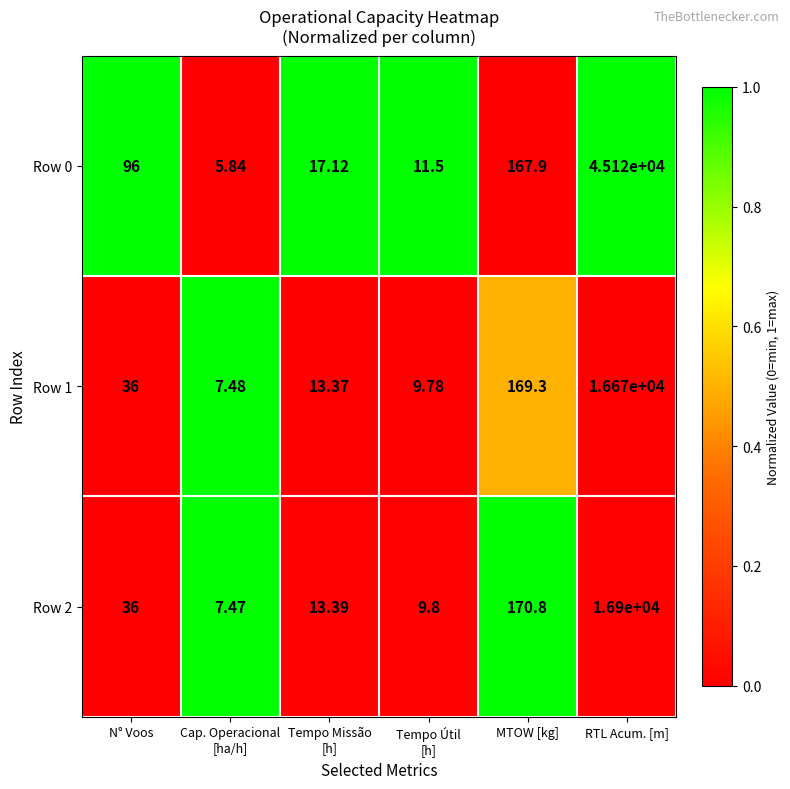

Rank the series at RTL Acum. [m] from lowest to highest value.

Row 1, Row 2, Row 0